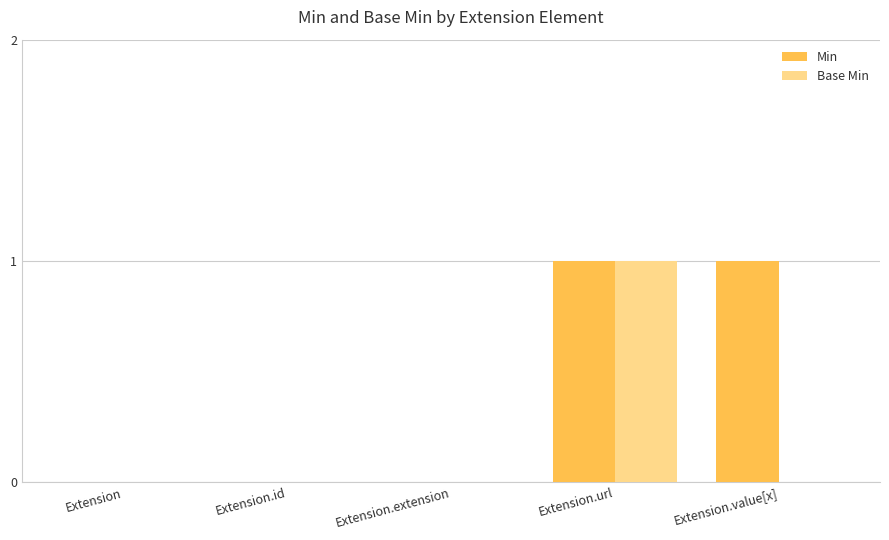

What is the sum of all Min values?

2